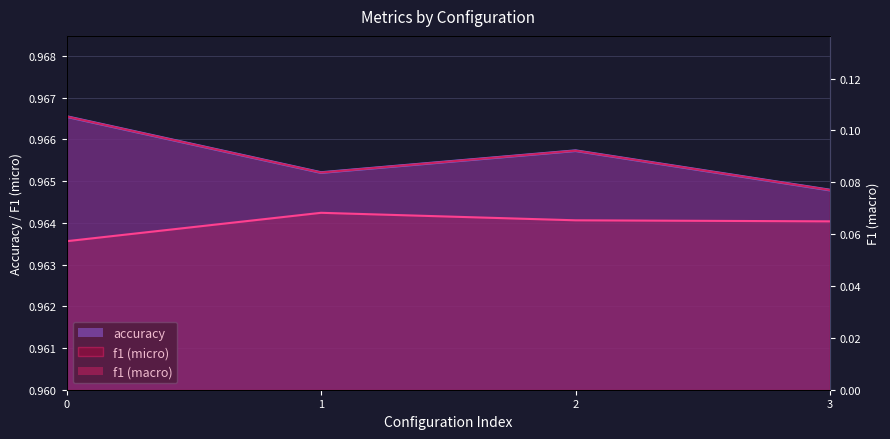

How many data points does each series have?

4